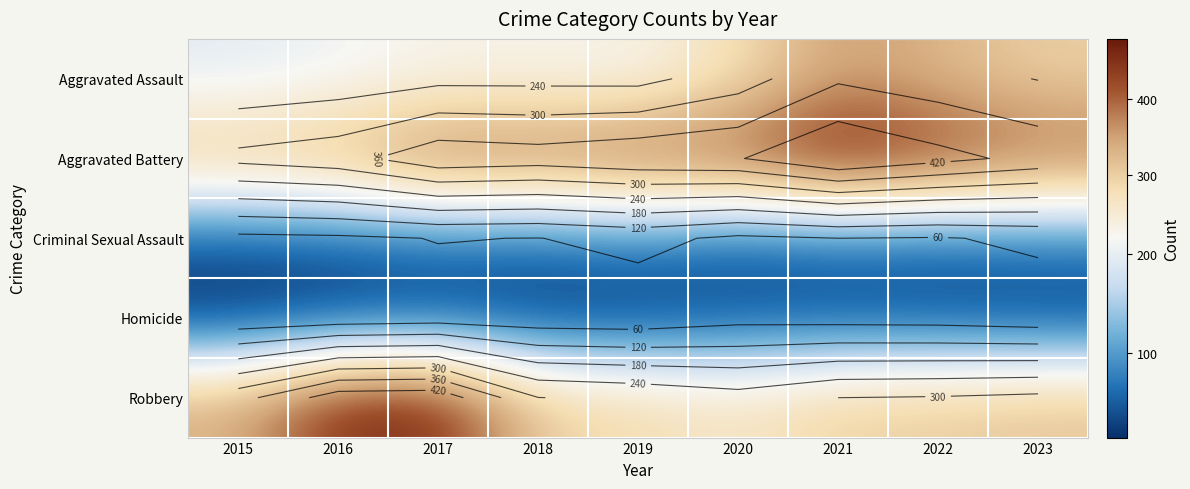

What is the difference between the highest and lowest values at 2022?

403